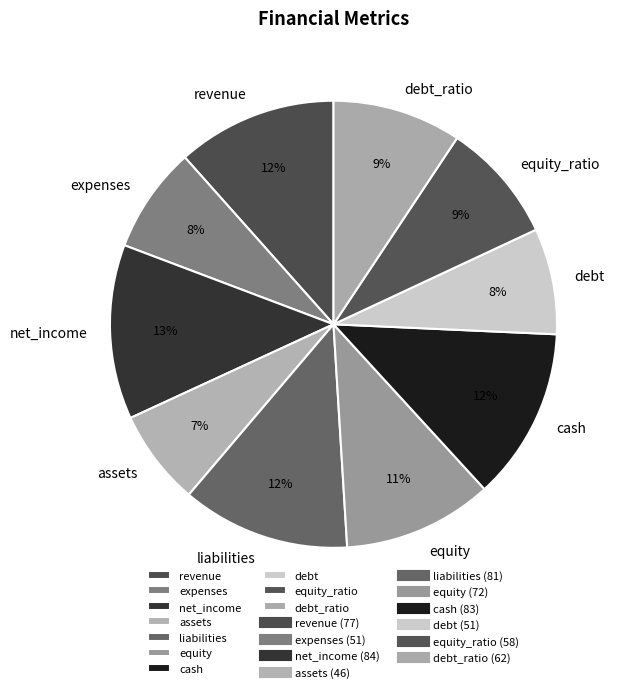

Which category has the smallest portion of the pie?

assets